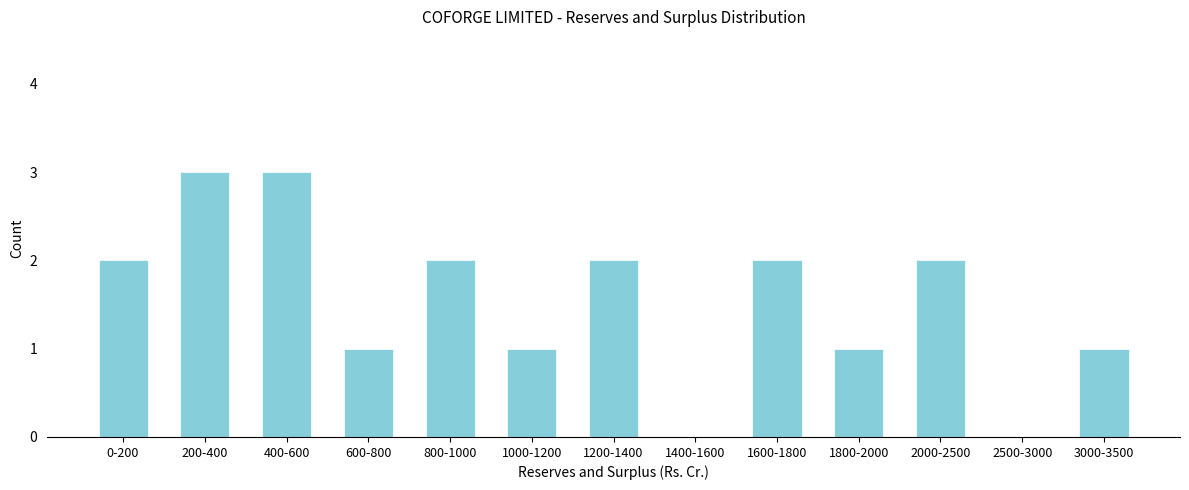

Reading left to right, list all the values displayed in this chart.

0-200=2	200-400=3	400-600=3	600-800=1	800-1000=2	1000-1200=1	1200-1400=2	1400-1600=0	1600-1800=2	1800-2000=1	2000-2500=2	2500-3000=0	3000-3500=1